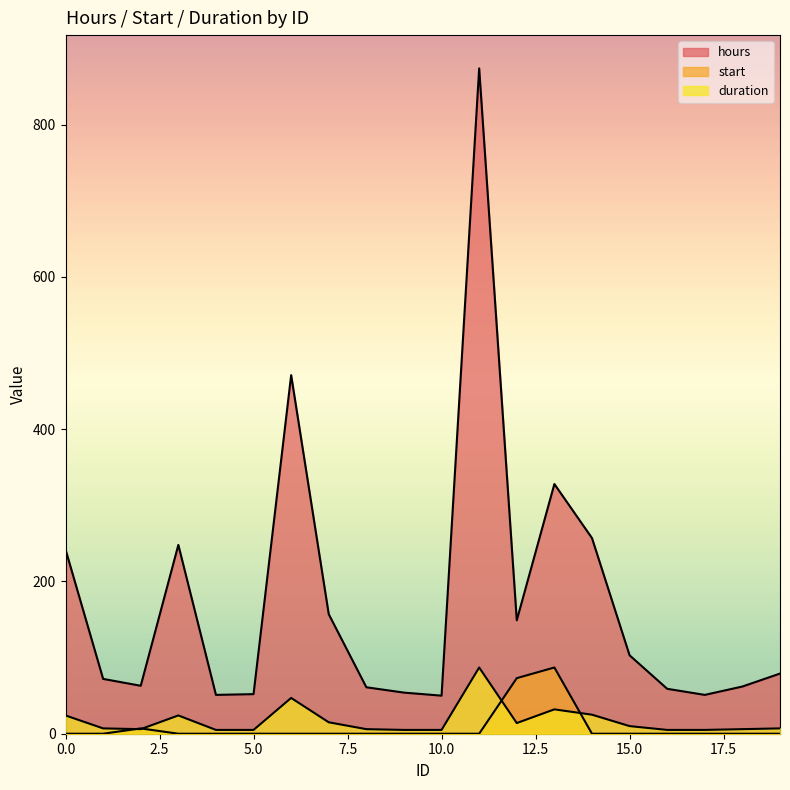

Reading left to right, transcribe all the data shown in this chart.

hours: 0=242	1=72	2=63	3=248	4=51	5=52	6=471	7=157	8=61	9=54	10=50	11=874	12=149	13=328	14=257	15=103	16=59	17=51	18=62	19=79
start: 0=0	1=0	2=7	3=0	4=0	5=0	6=0	7=0	8=0	9=0	10=0	11=0	12=73	13=87	14=0	15=0	16=0	17=0	18=0	19=0
duration: 0=24	1=7	2=6	3=24	4=5	5=5	6=47	7=15	8=6	9=5	10=5	11=87	12=14	13=32	14=25	15=10	16=5	17=5	18=6	19=7